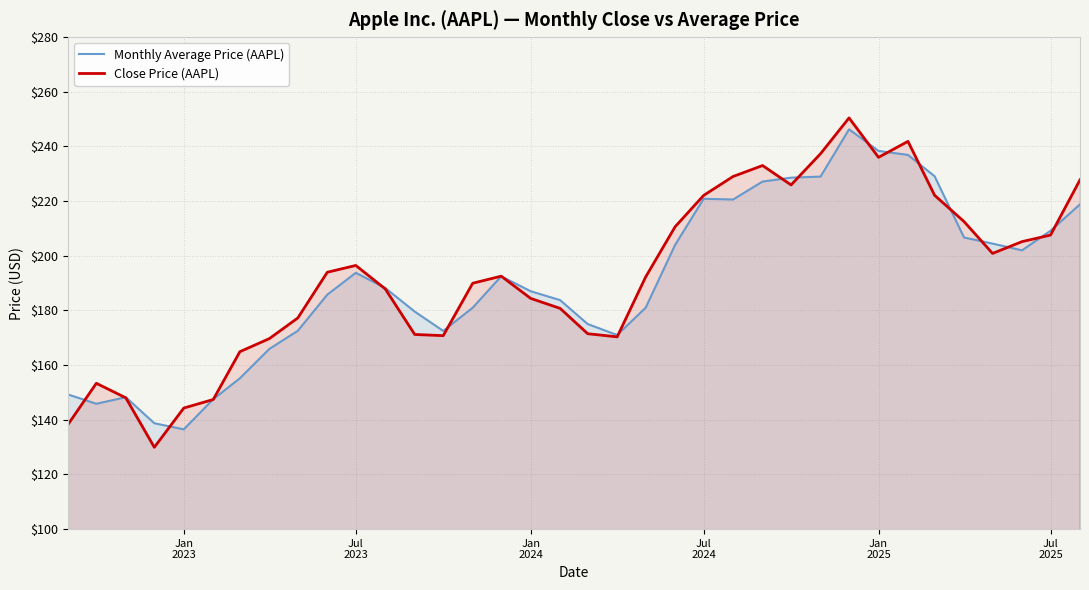

Reading left to right, extract all data points from this chart.

Monthly Average Price (AAPL): 149.3	145.8	148.2	138.7	136.5	147.5	155.2	165.9	172.6	185.8	193.8	188.2	179.6	172.5	181.0	192.5	187.0	183.8	175.0	171.0	181.0	204.0	220.8	220.6	227.1	228.6	229.0	246.2	238.3	236.9	229.1	206.7	204.4	202.0	209.2	218.8
Close Price (AAPL): 138.2	153.3	148.0	129.9	144.3	147.4	164.9	169.7	177.2	194.0	196.4	187.9	171.2	170.8	189.9	192.5	184.4	180.8	171.5	170.3	192.2	210.6	222.1	229.0	233.0	225.9	237.3	250.4	236.0	241.8	222.1	212.5	200.8	205.2	207.6	227.8